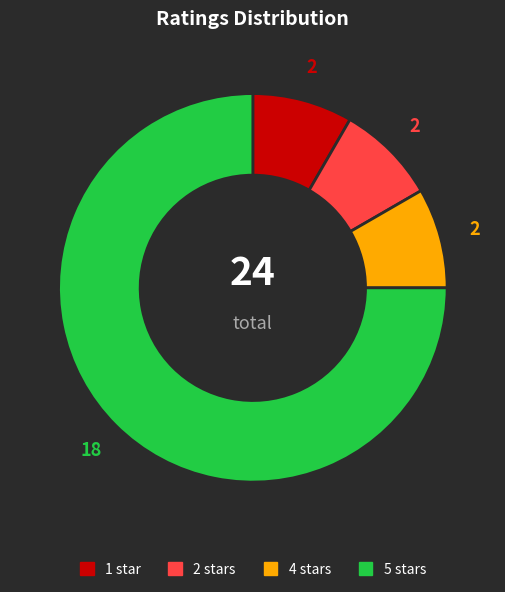

True or false: 4 accounts for 8% of the total.

True